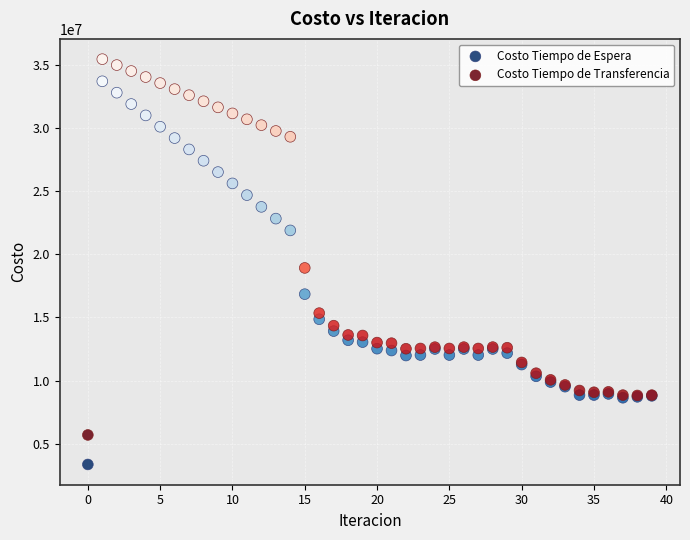

In the Costo Tiempo de Espera series, what Y value is closest to 18525973?

16841794.5